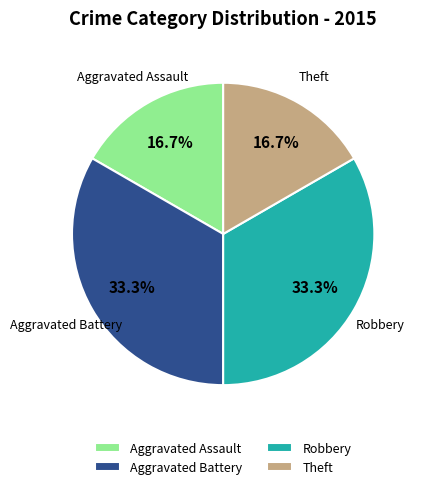

What portion of the pie excludes Aggravated Assault?

83.3%